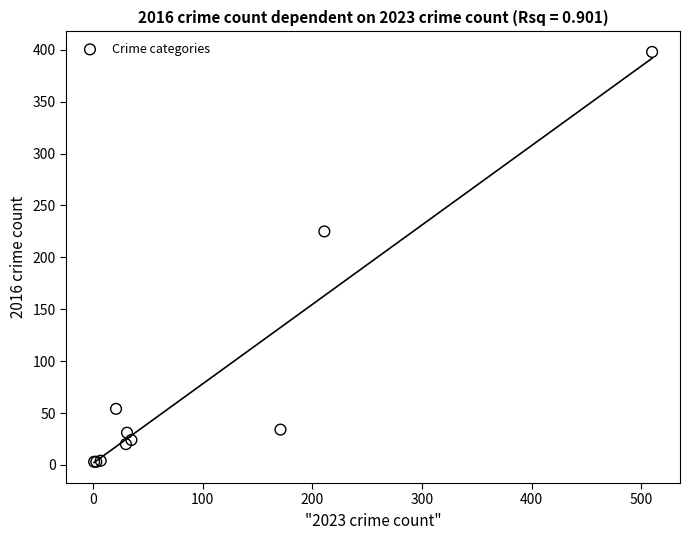

What Y value in the scatter plot is closest to 200?

225